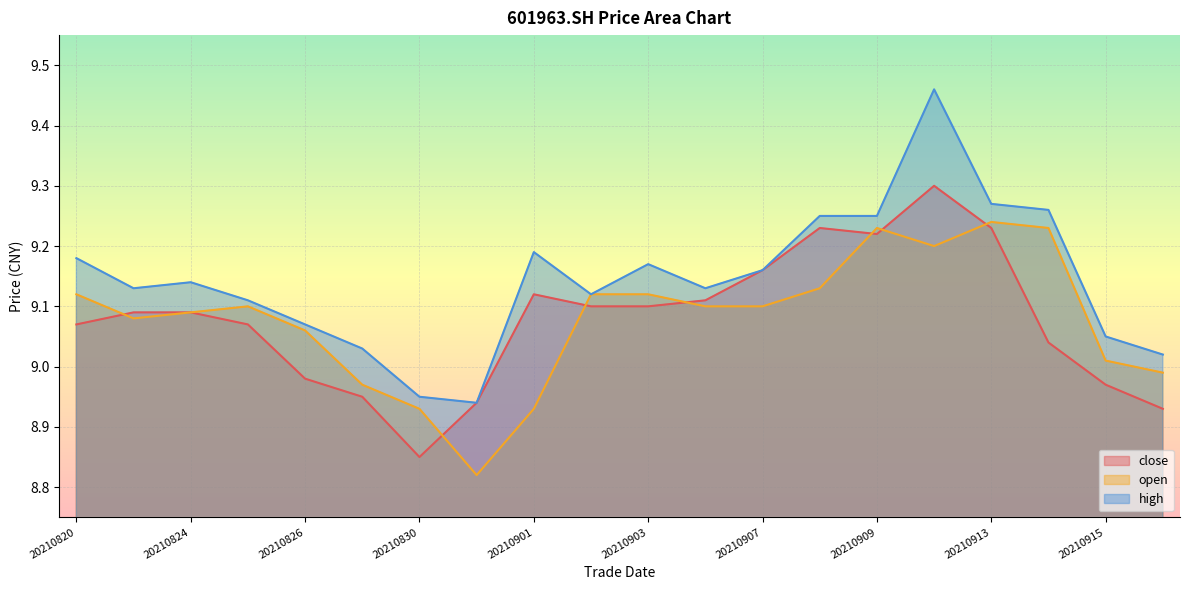

Reading left to right, extract all data points from this chart.

close: 20210820=9.1	20210823=9.1	20210824=9.1	20210825=9.1	20210826=9.0	20210827=8.9	20210830=8.8	20210831=8.9	20210901=9.1	20210902=9.1	20210903=9.1	20210906=9.1	20210907=9.2	20210908=9.2	20210909=9.2	20210910=9.3	20210913=9.2	20210914=9.0	20210915=9.0	20210916=8.9
open: 20210820=9.1	20210823=9.1	20210824=9.1	20210825=9.1	20210826=9.1	20210827=9.0	20210830=8.9	20210831=8.8	20210901=8.9	20210902=9.1	20210903=9.1	20210906=9.1	20210907=9.1	20210908=9.1	20210909=9.2	20210910=9.2	20210913=9.2	20210914=9.2	20210915=9.0	20210916=9.0
high: 20210820=9.2	20210823=9.1	20210824=9.1	20210825=9.1	20210826=9.1	20210827=9.0	20210830=8.9	20210831=8.9	20210901=9.2	20210902=9.1	20210903=9.2	20210906=9.1	20210907=9.2	20210908=9.2	20210909=9.2	20210910=9.5	20210913=9.3	20210914=9.3	20210915=9.1	20210916=9.0